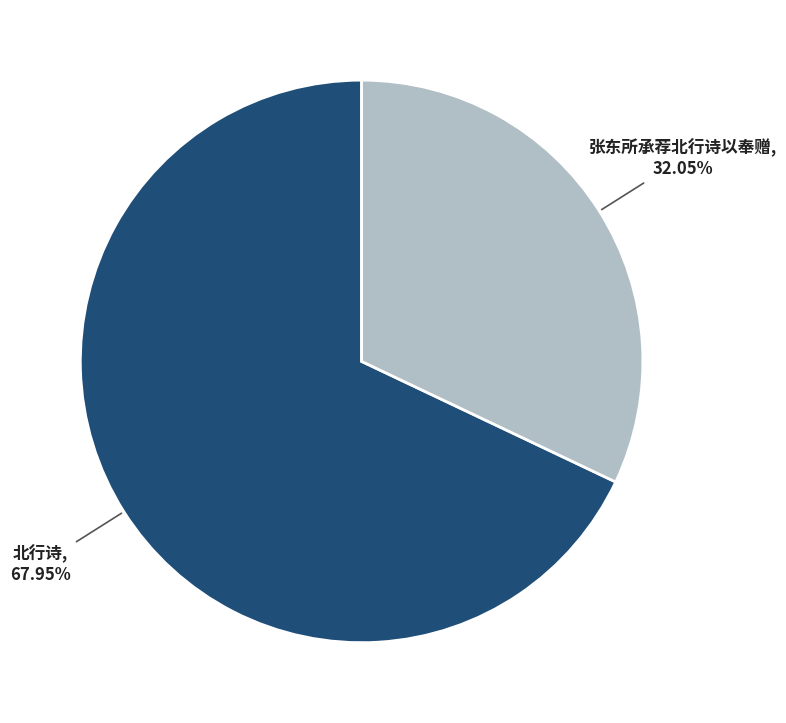

Is it true that 北行诗 is 68% of the pie?

True